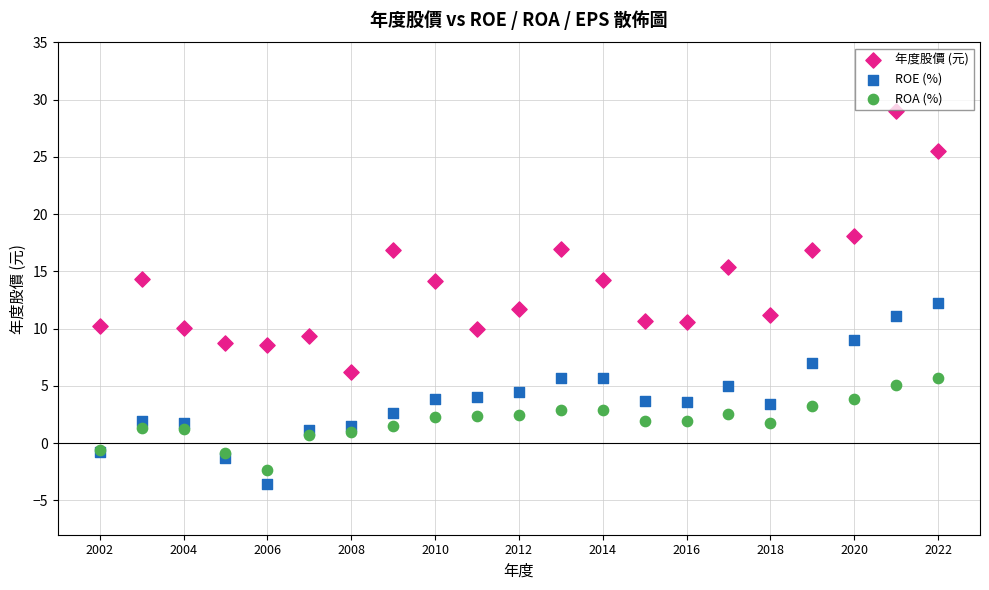

What is the X range (max minus min) for the scatter plot?

20.0